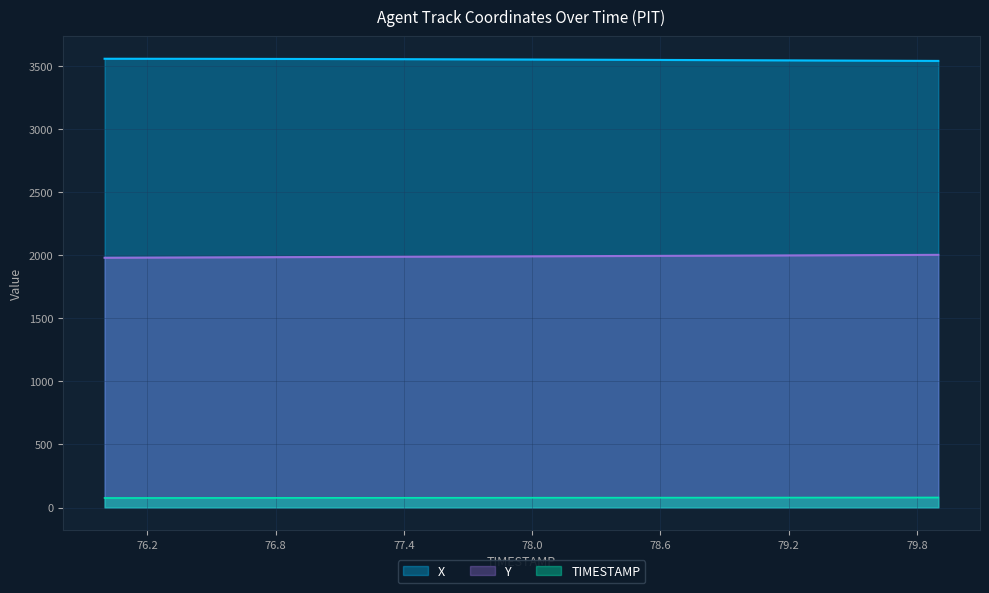

Rank the series by their maximum value, from lowest to highest.

TIMESTAMP, Y, X